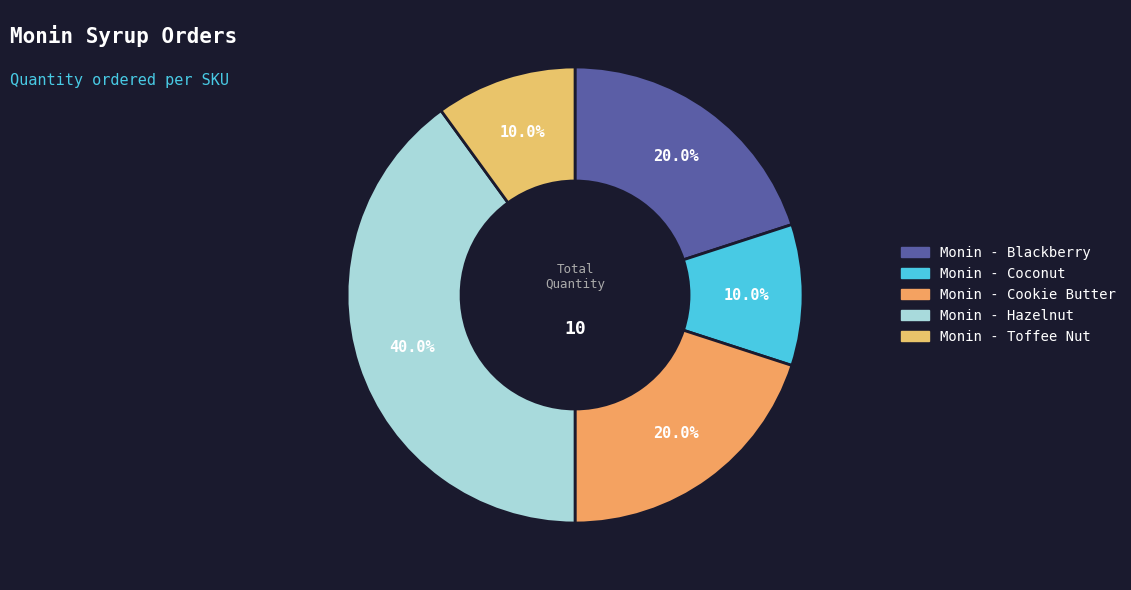

How many slices are in this pie chart?

5